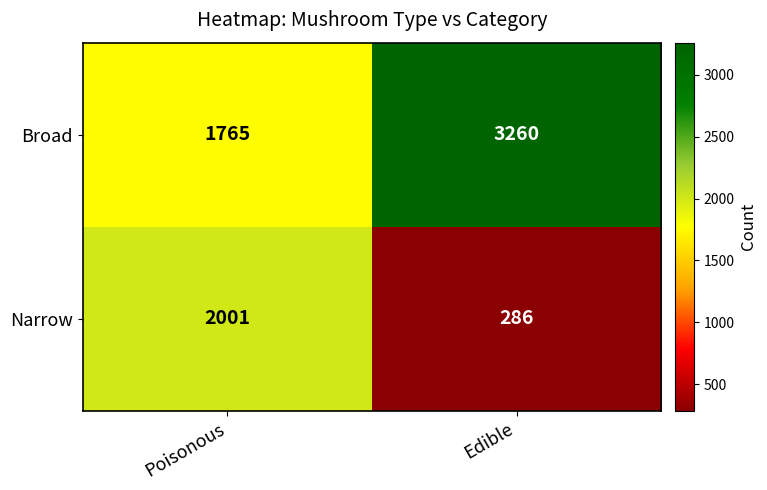

How many categories are shown in the chart?

2